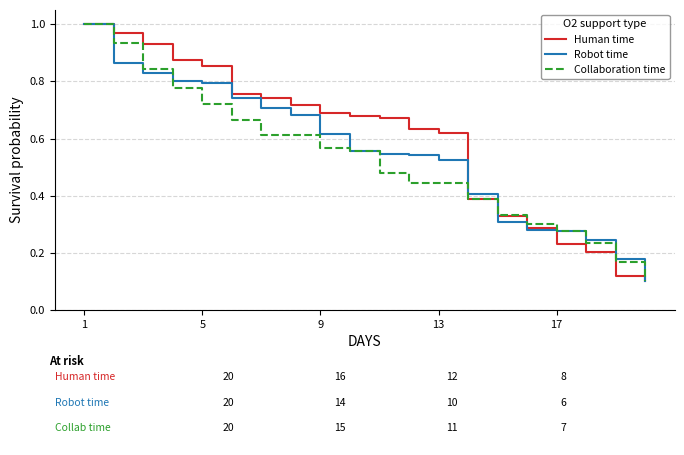

Is it true that Human time equals 0.7 at 1?

False